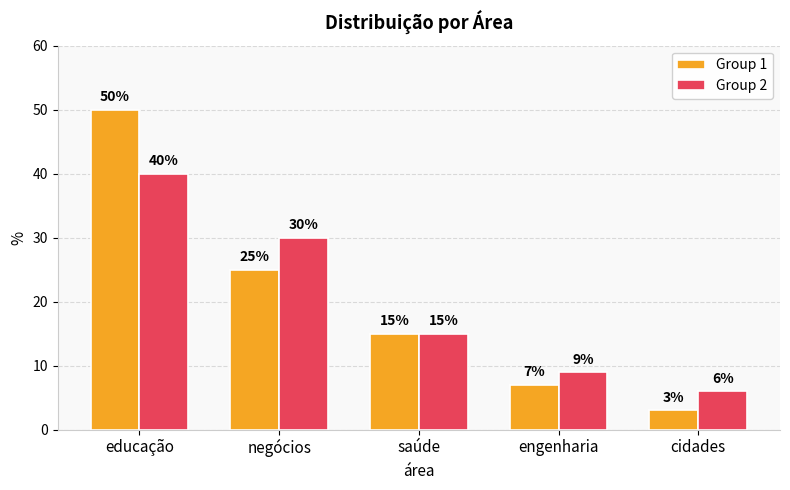

Which series changed the most between engenharia and cidades?

Group 1